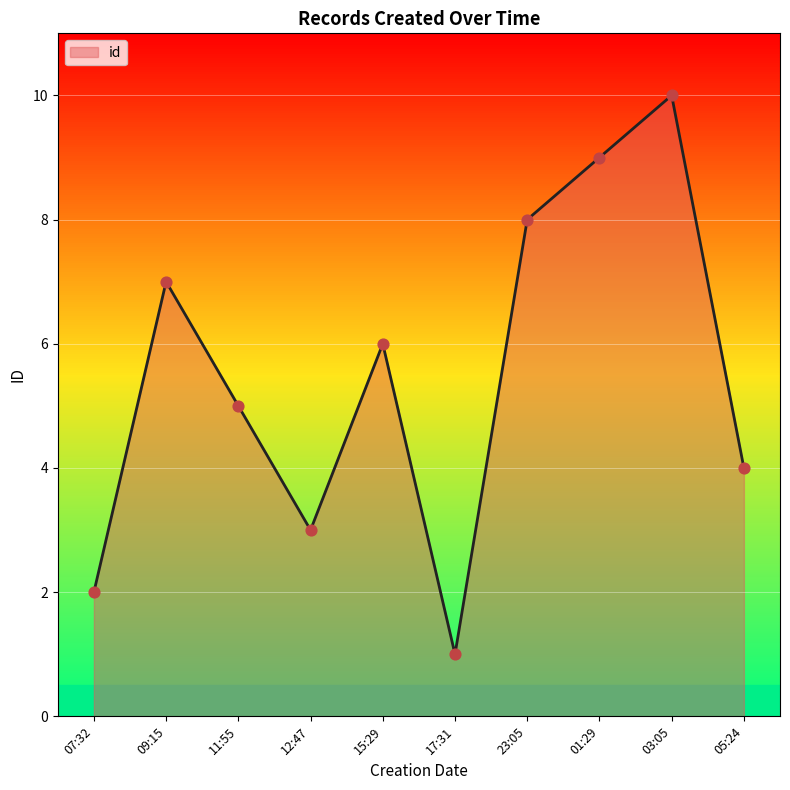

What is the ratio of the value at 05:24 to the value at 01:29?

0.4